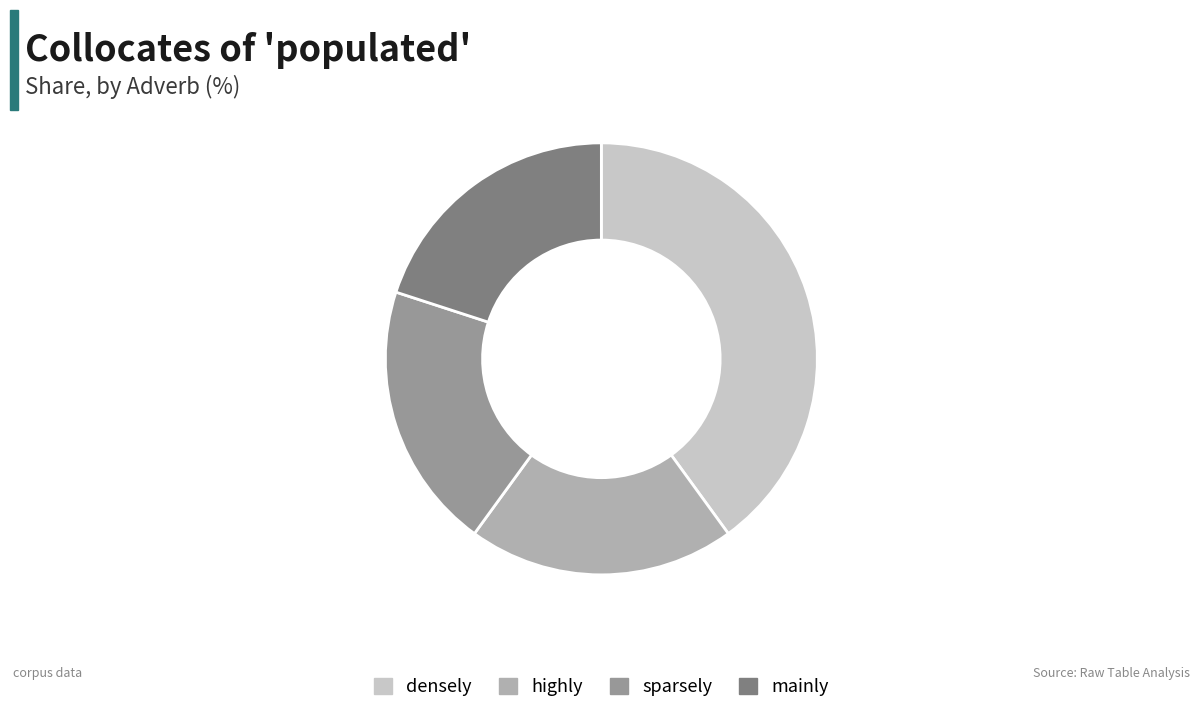

How many slices are in this pie chart?

4